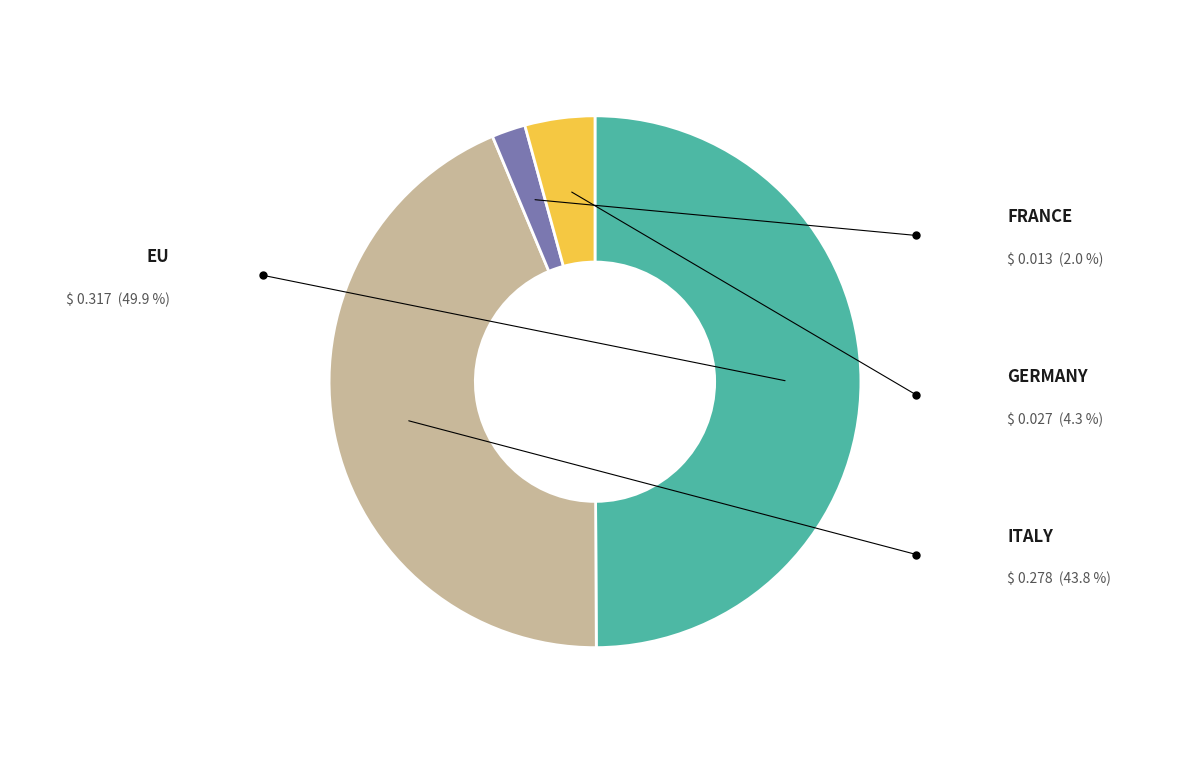

To the nearest percent, what percentage of the pie is FRANCE?

2%